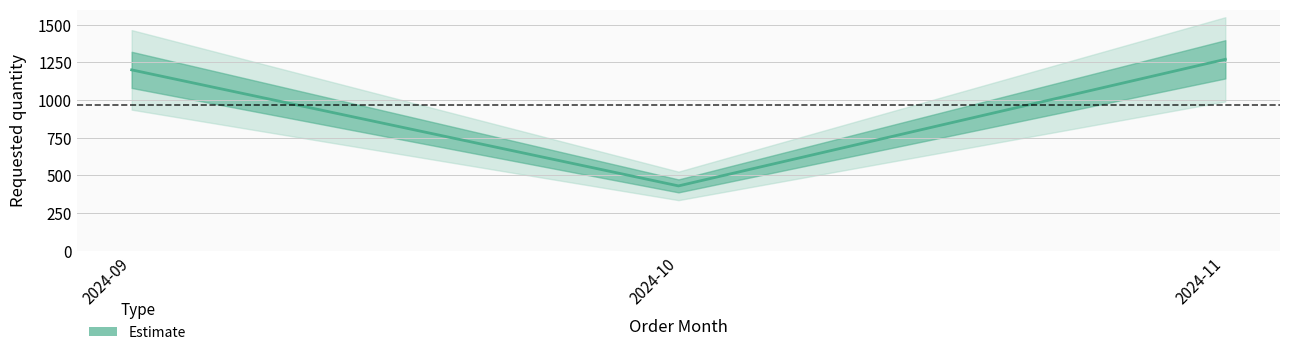

Reading left to right, what are all the values shown in this chart?

1200	430	1270